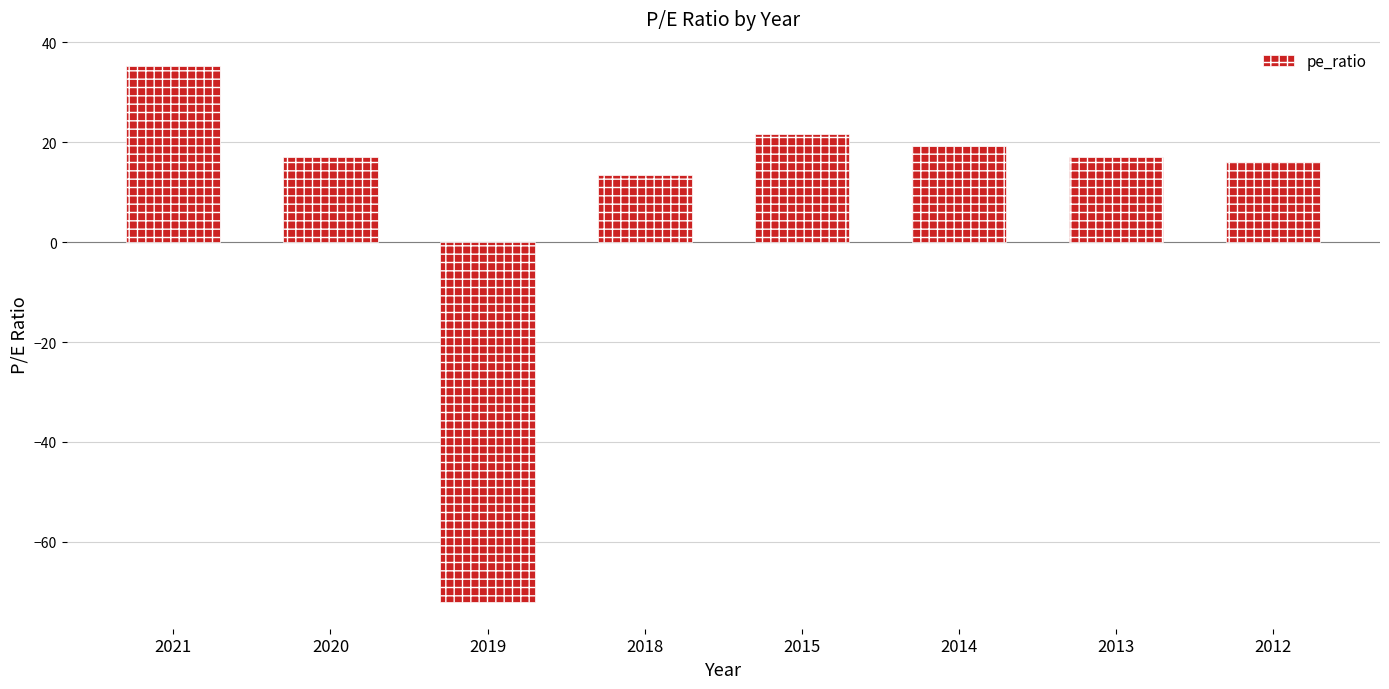

True or false: the data shows 8.4 at 2020.

False